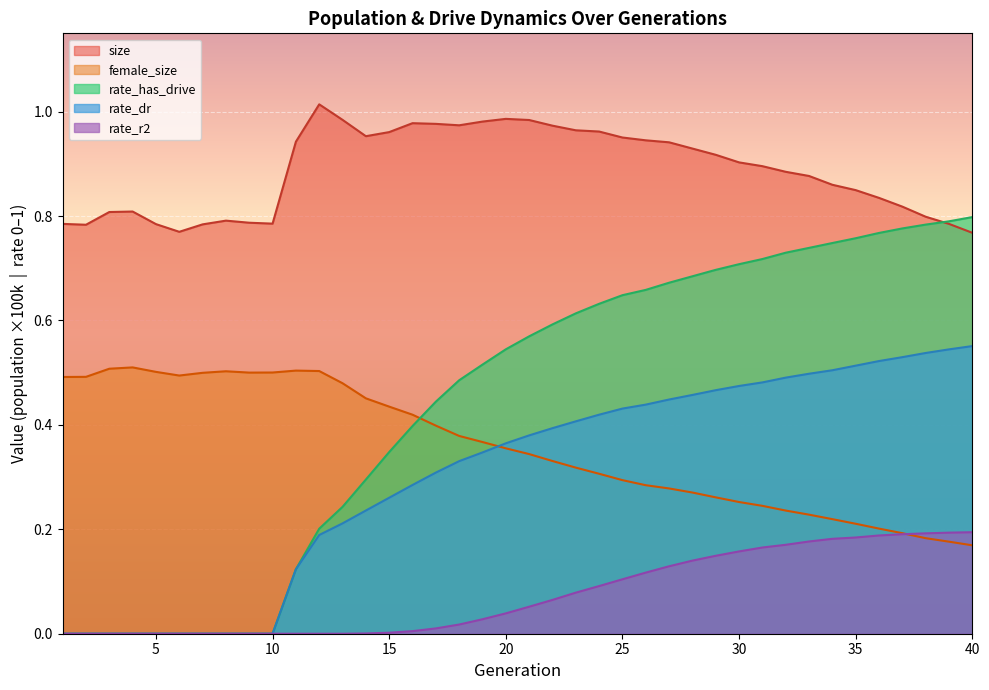

Is it true that rate_has_drive equals 0.7 at 32?

True